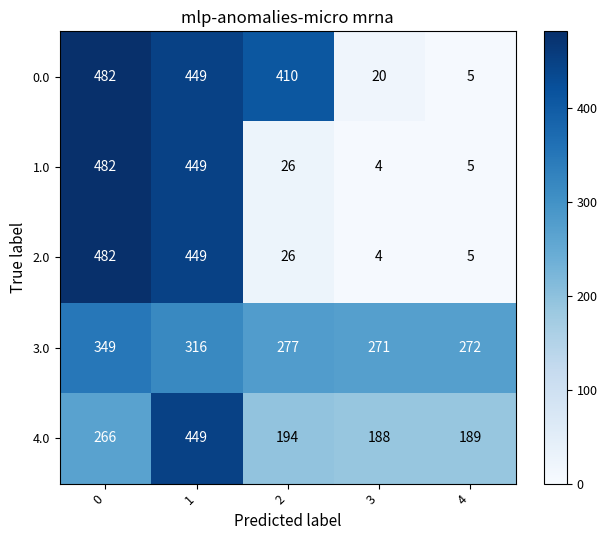

True or false: 4.0 has a value of 51 at 3.

False